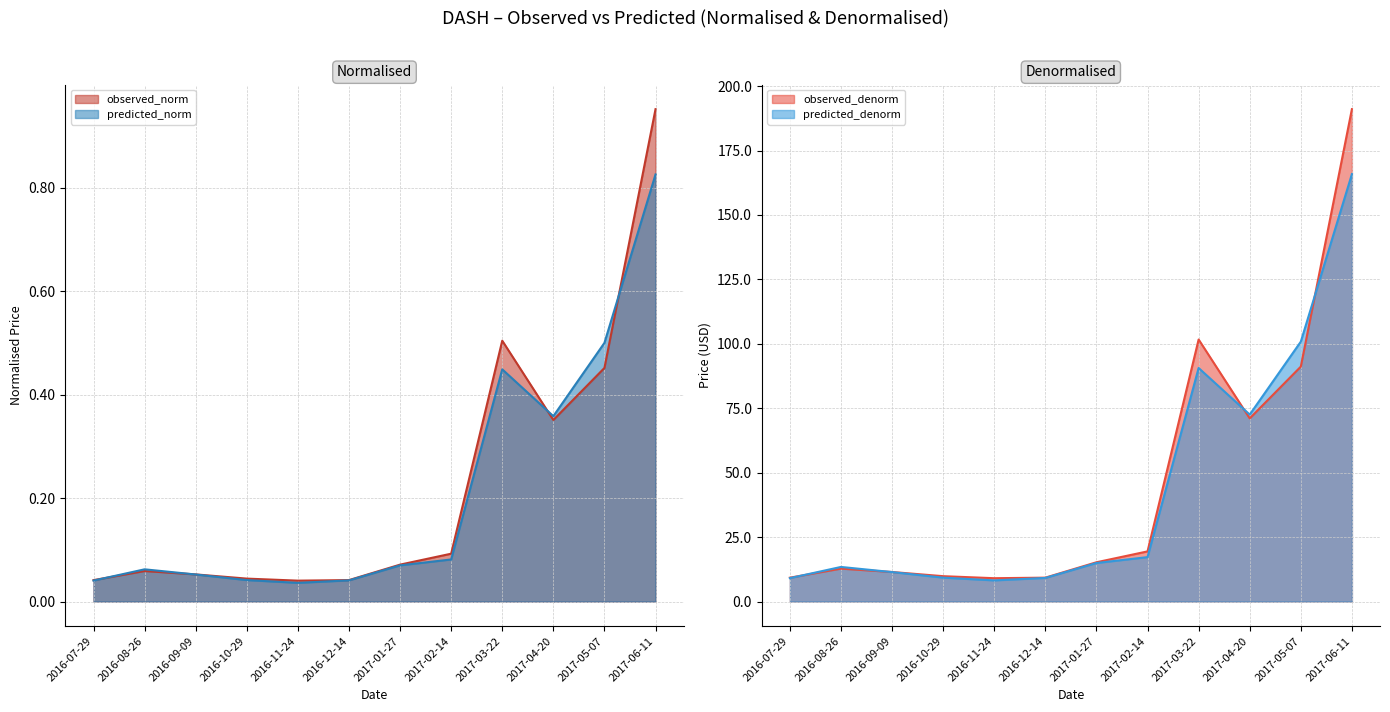

At which category is the sum across all series the highest?

2017-06-11